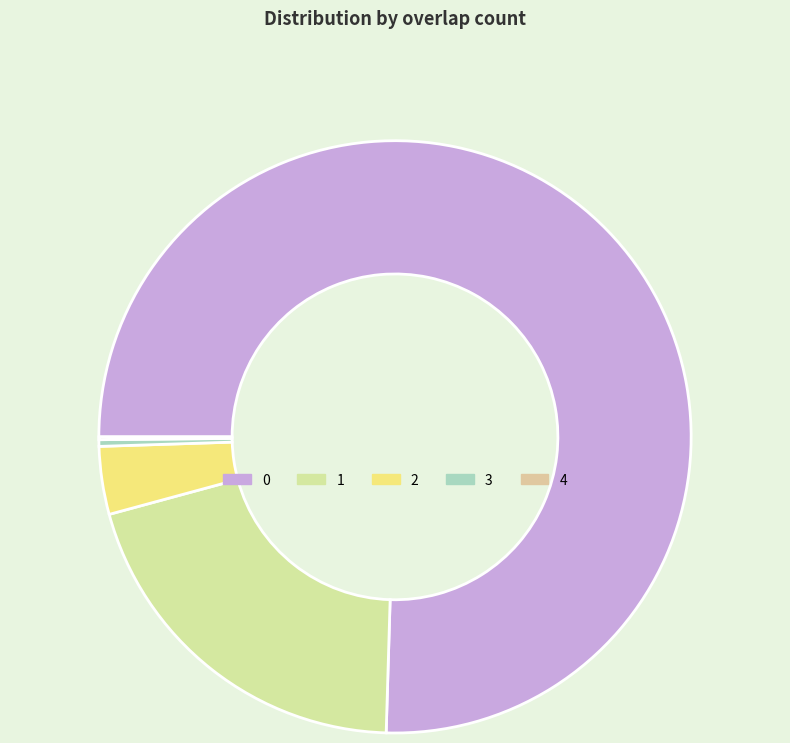

Does 0 represent more than half of the total?

Yes